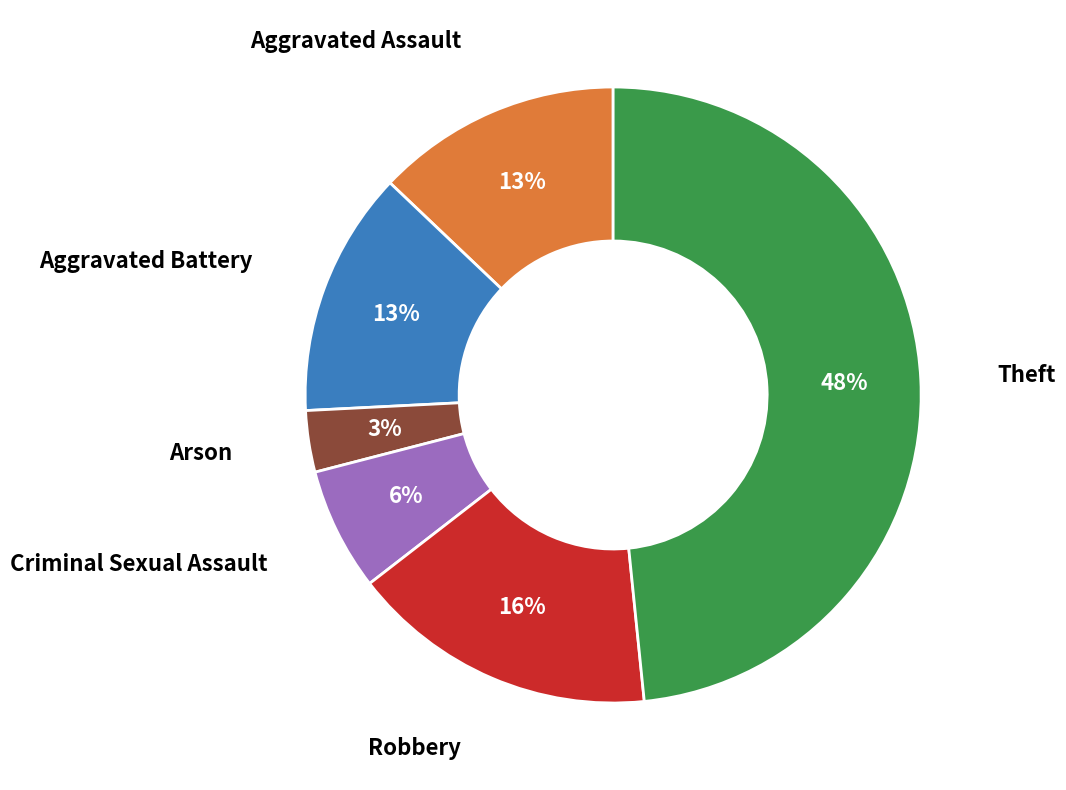

To the nearest percent, what is the difference between the largest and smallest slice percentages?

45%